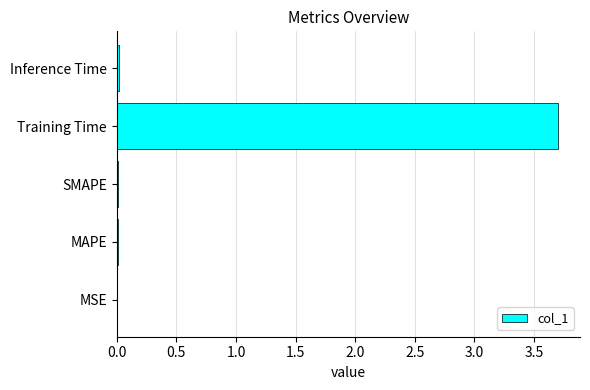

What is the sum of all values?

3.7